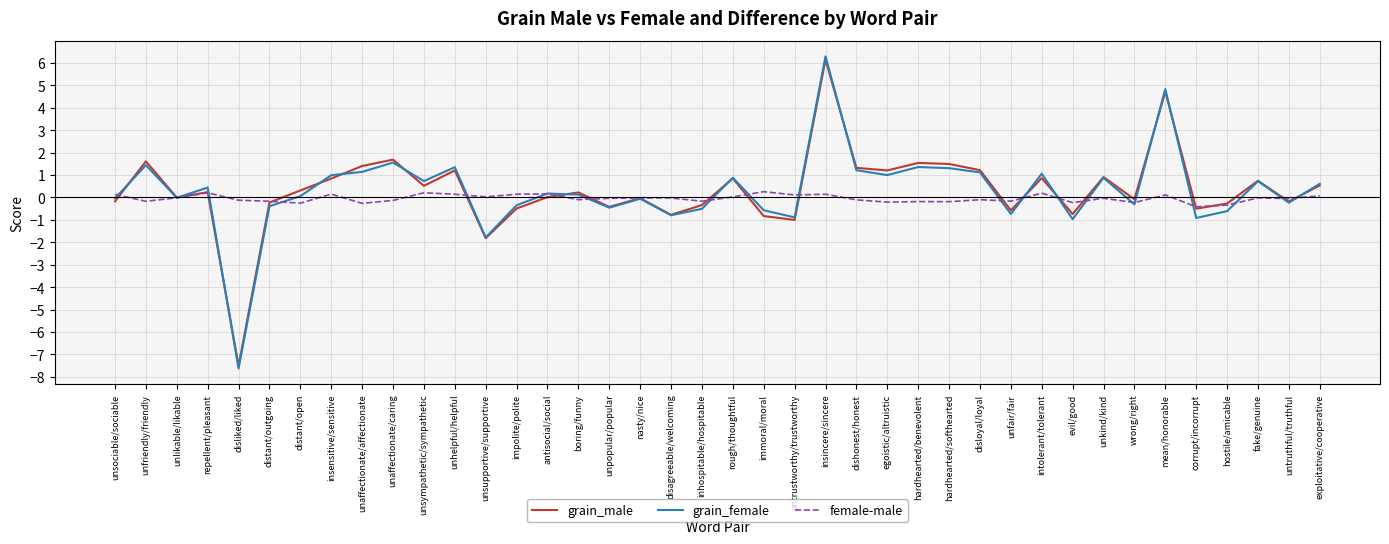

Between disliked/liked and disloyal/loyal, which series saw the biggest shift?

grain_female